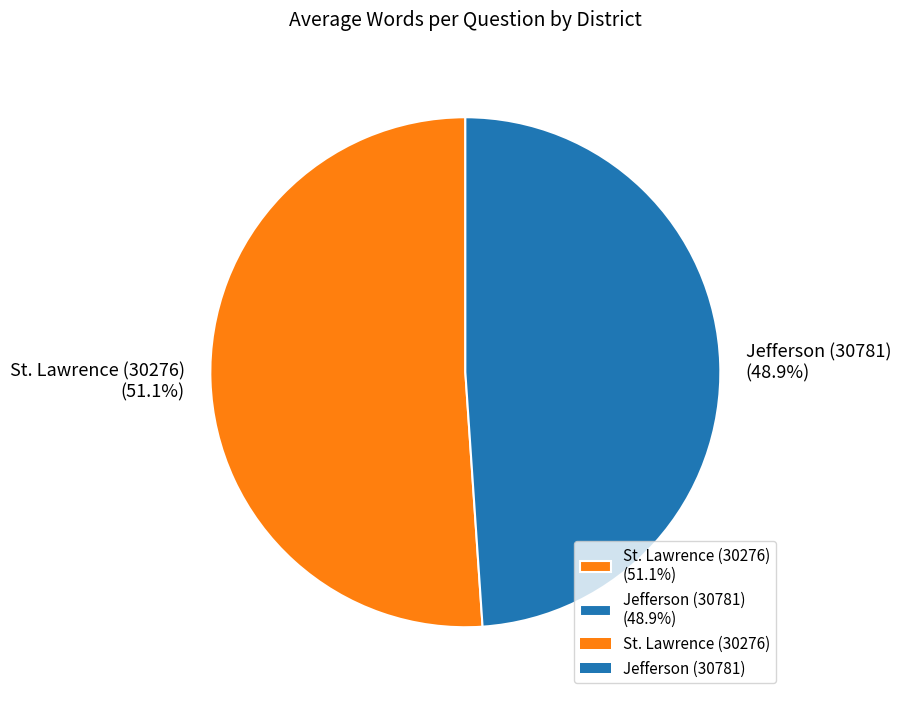

Which category has the smallest portion of the pie?

Jefferson (30781)